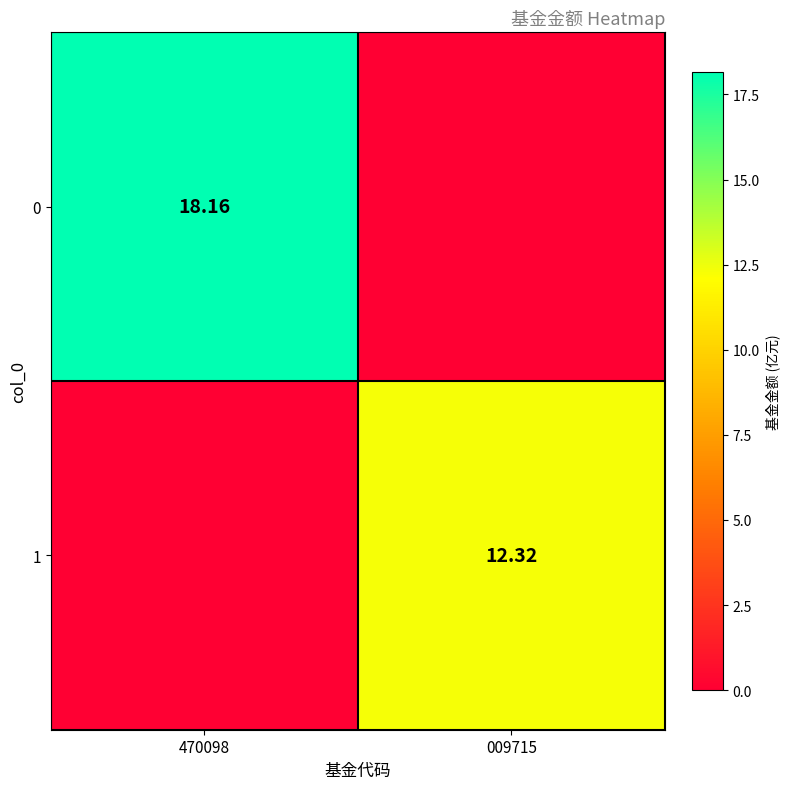

True or false: 0 has a value of 18.2 at 470098.

True